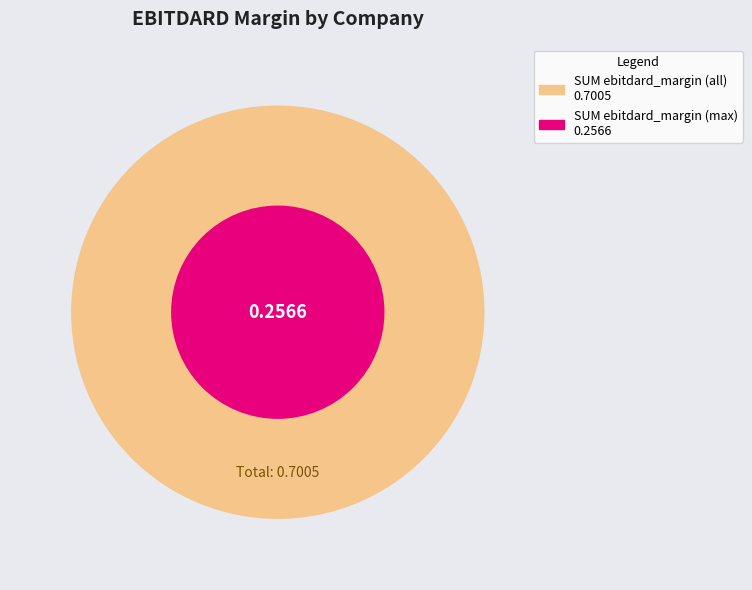

The Dogus Otomotiv Servis ve Ticaret A.S. slice represents 37% of the pie. True or false?

True